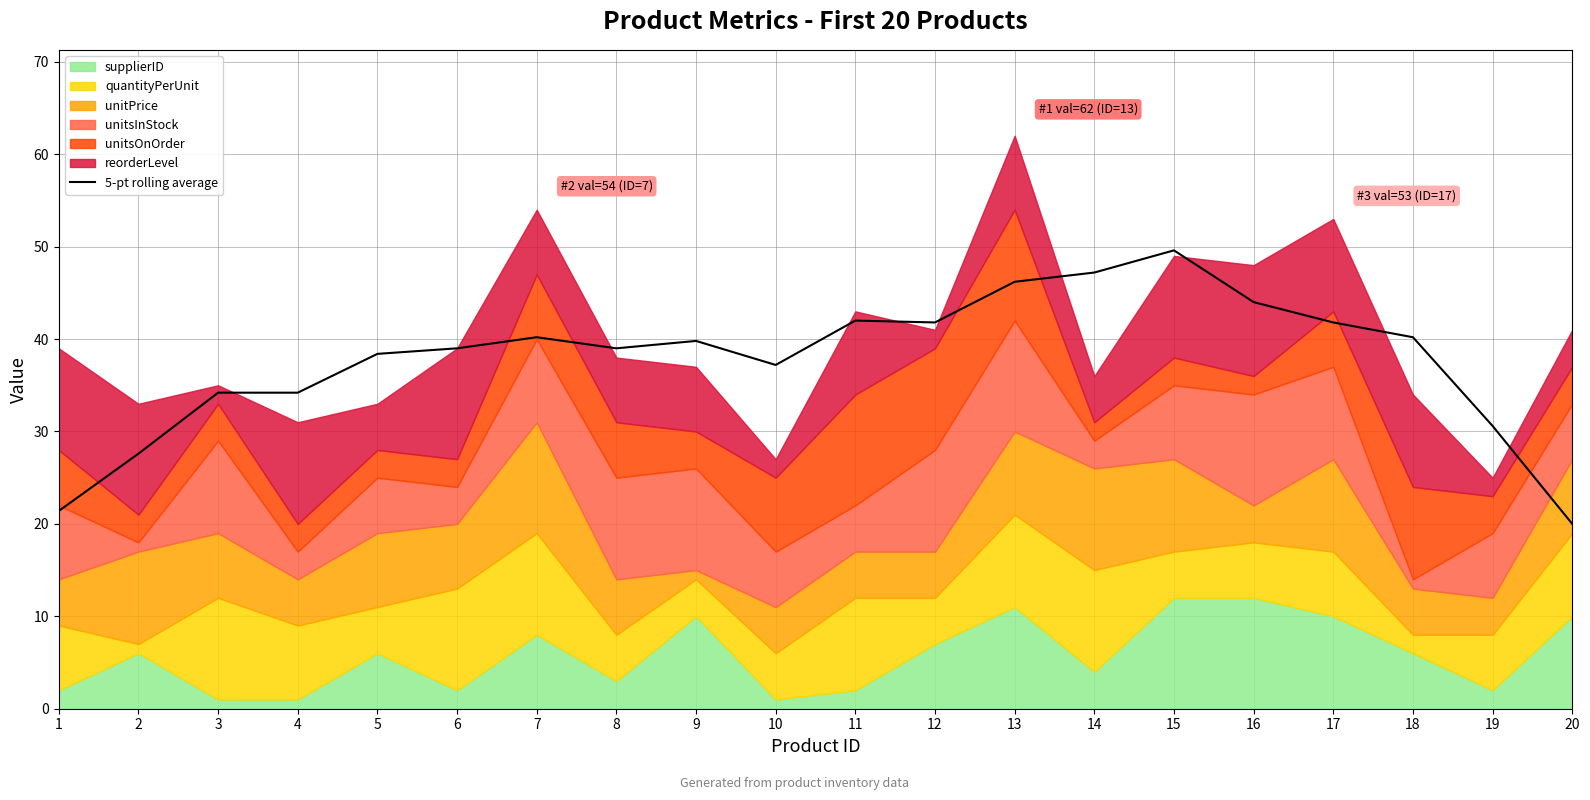

Is it true that the value at 16 is 24.9?

False